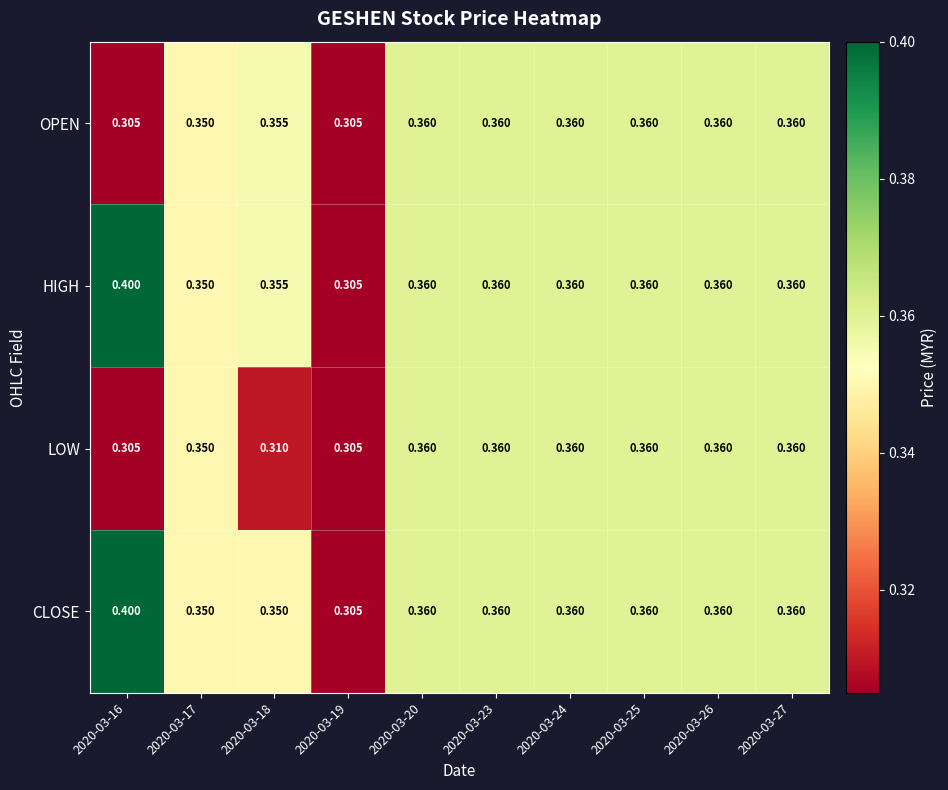

Which series has the largest total across all categories?

HIGH